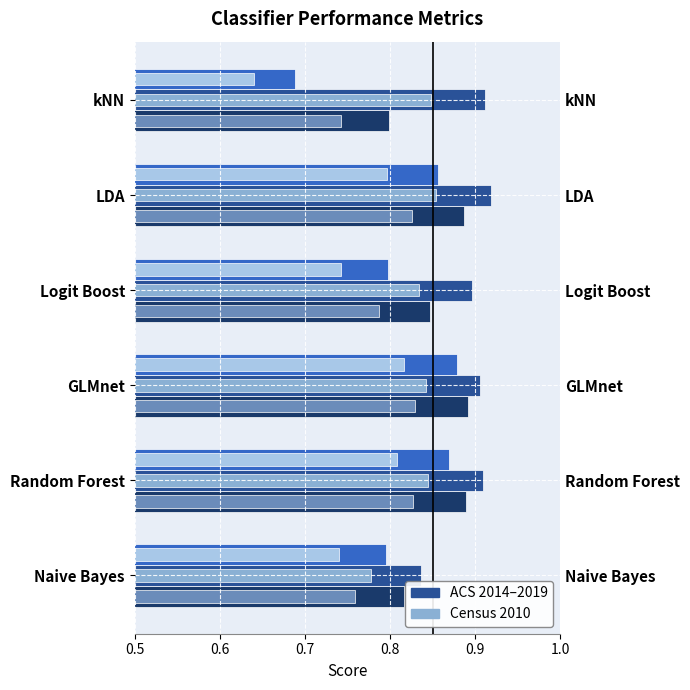

What is the total value across all series at GLMnet?

5.2